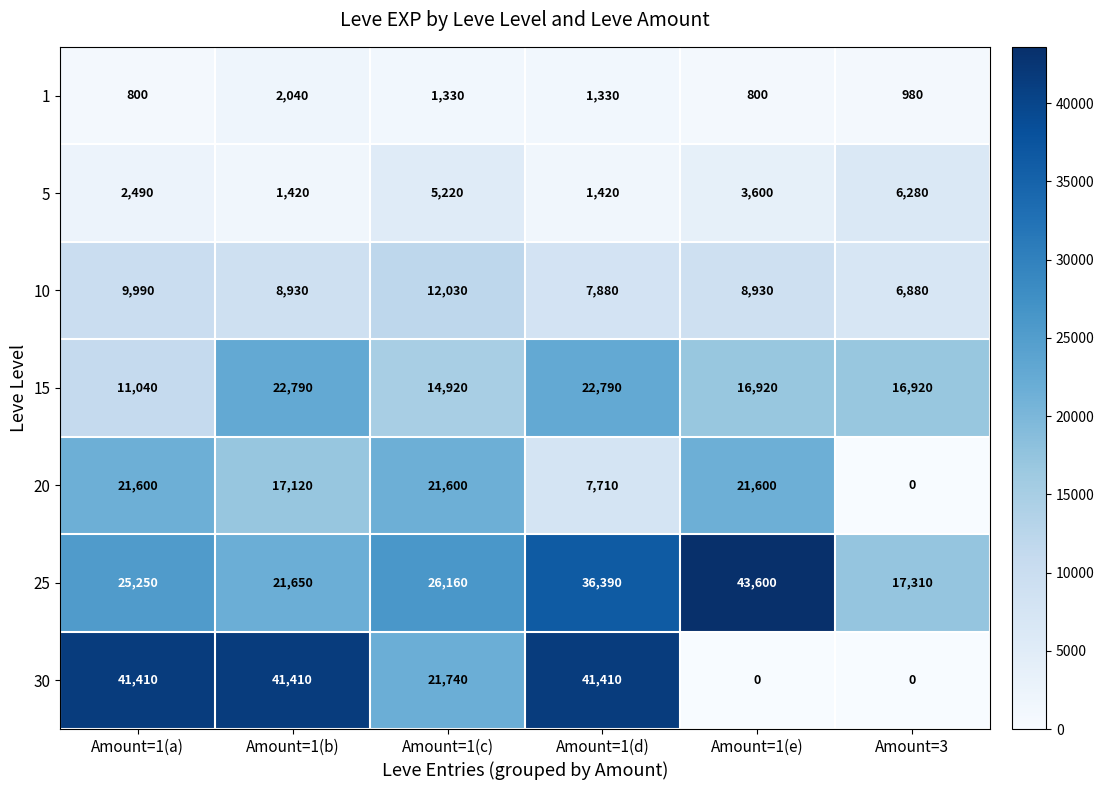

The 25 series shows 21650 at Amount=1(b). True or false?

True